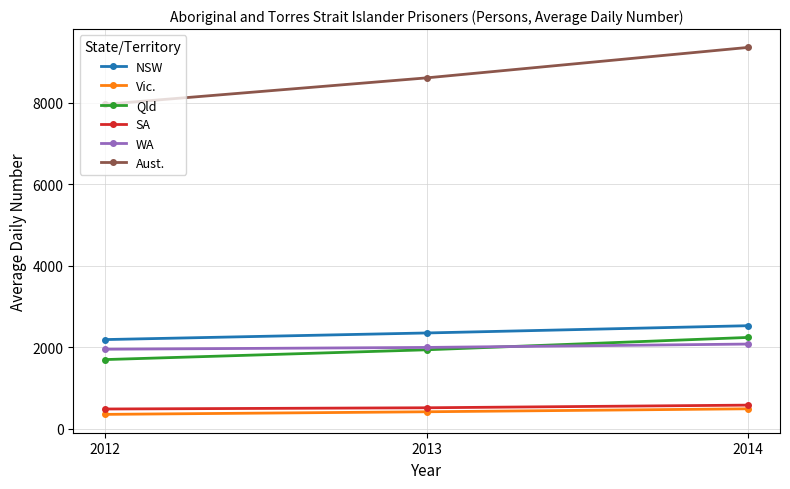

What is the difference between the maximum and minimum values in the Aust. series?

1395